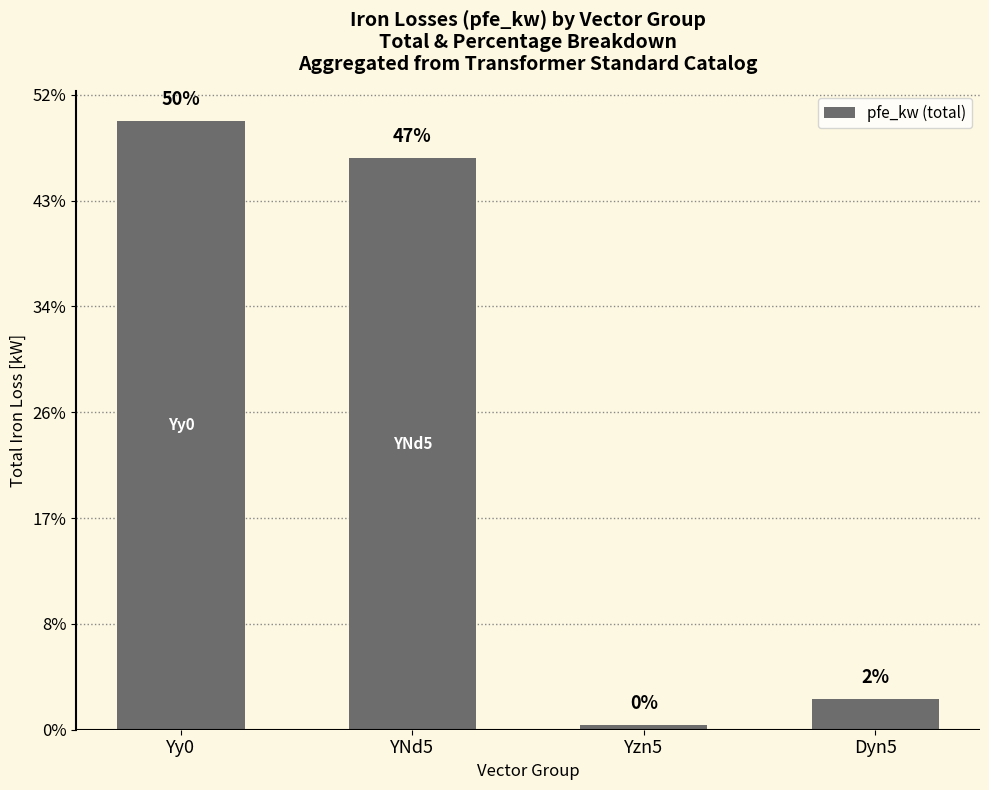

At which label does the data first exceed 108?

Yy0